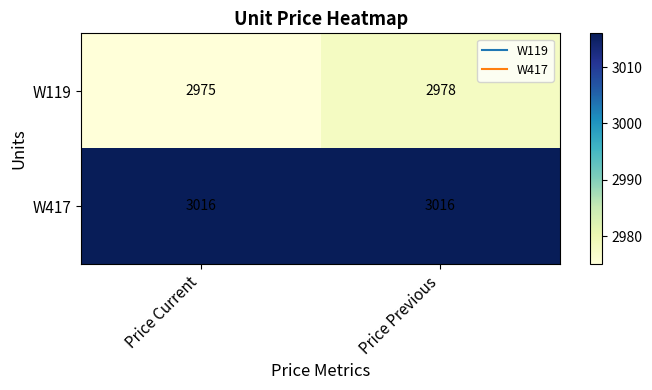

Is the value of W119 at Price Current greater than the value of W417 at Price Current?

No